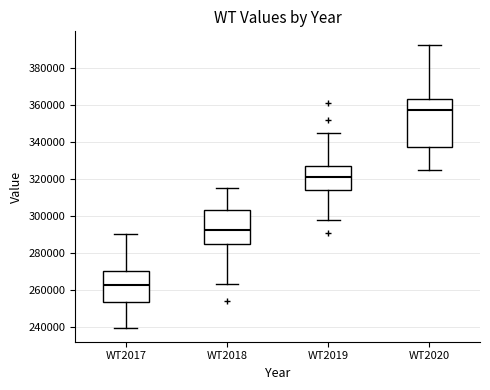

Comparing the boxes themselves (not the whiskers), which one is the tallest?

WT2020